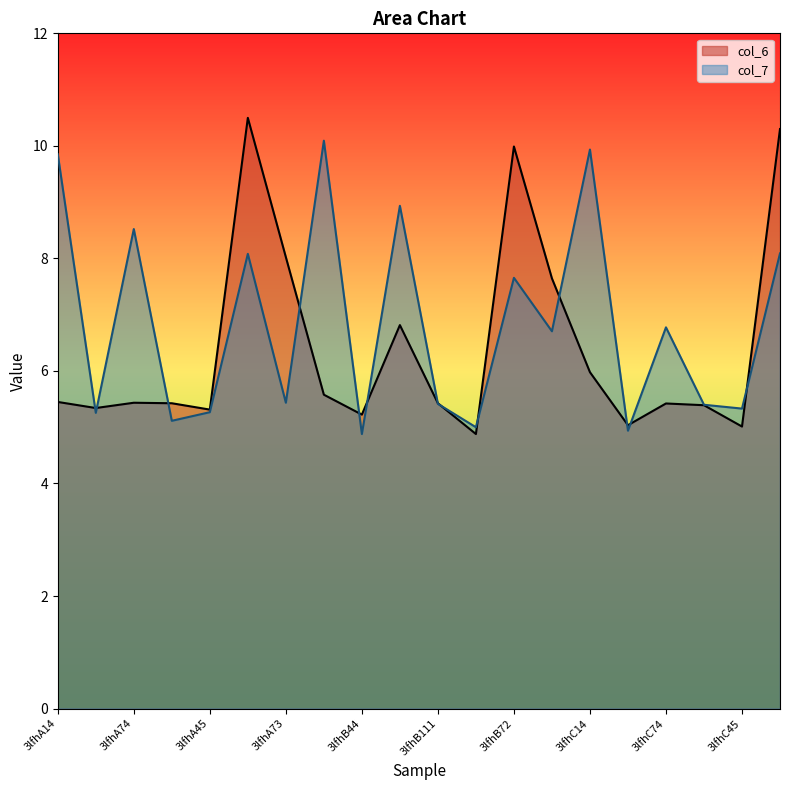

How many times do col_6 and col_7 cross each other?

13